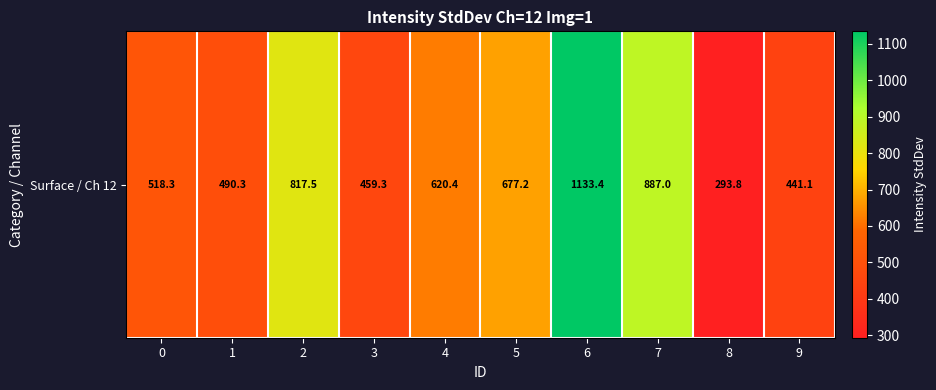

List the labels in order of value, smallest first.

8, 9, 3, 1, 0, 4, 5, 2, 7, 6